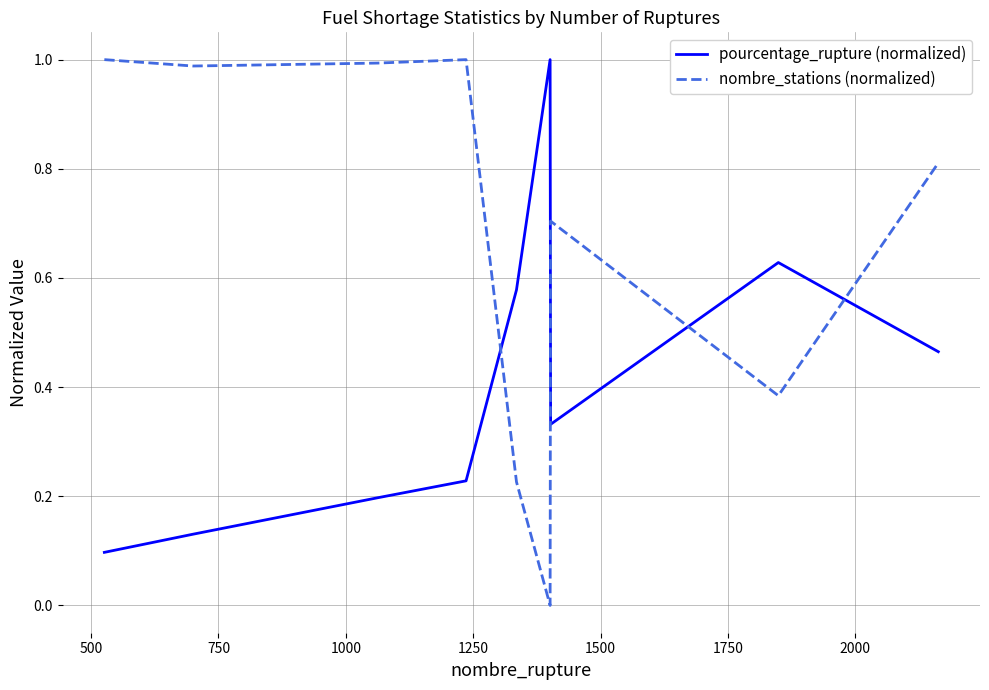

List the series in order of their overall mean, highest first.

nombre_stations (normalized), pourcentage_rupture (normalized)